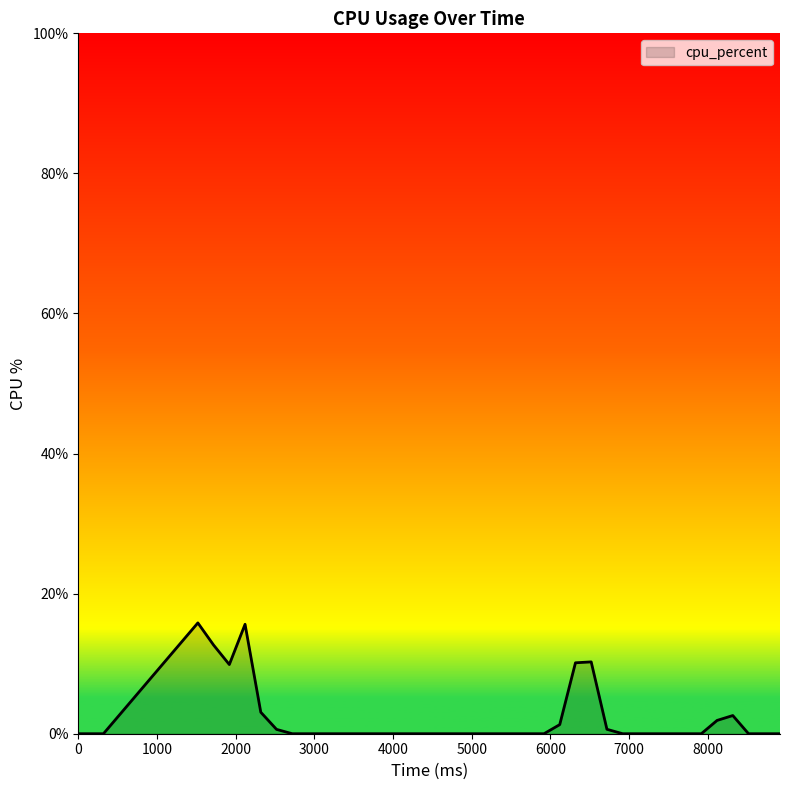

What is the difference between the maximum and minimum values?

15.8